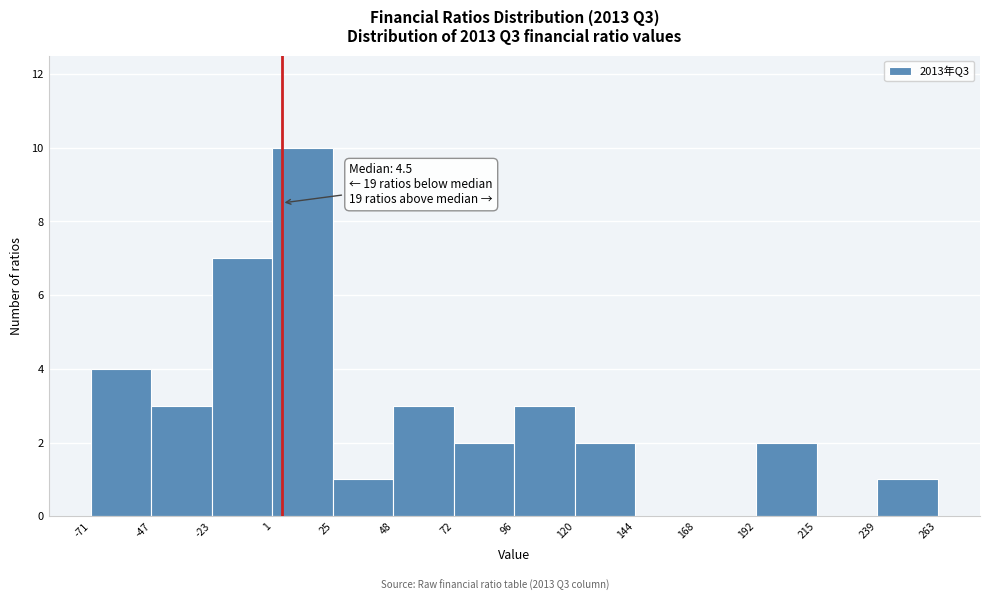

Which range on the x-axis has the tallest bar?

1 to 25